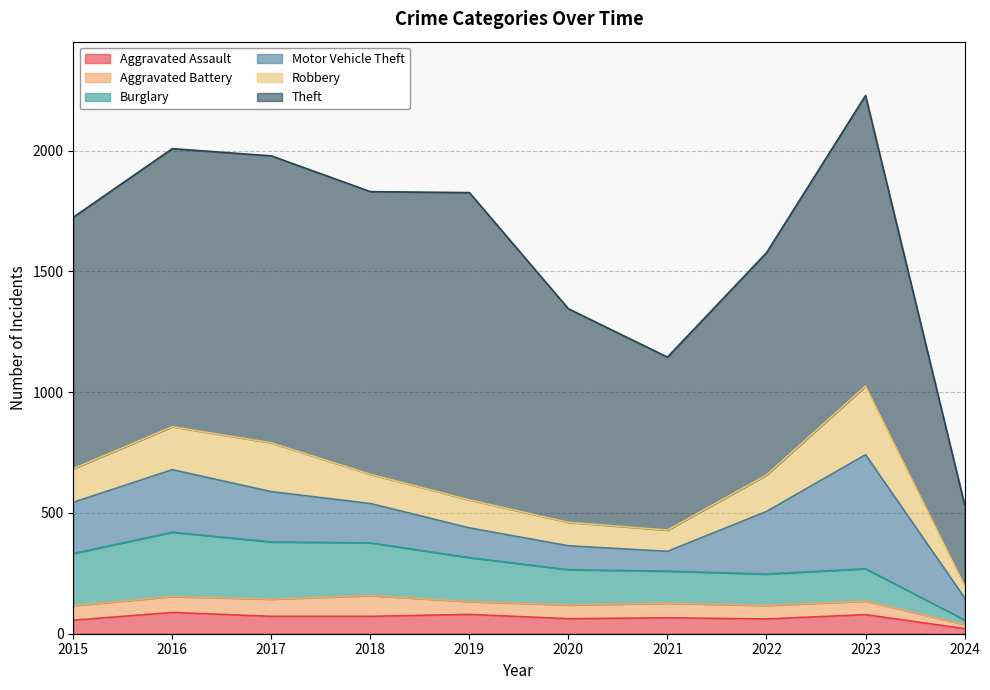

What is the sum of the Burglary values at 2018 and 2022?

348